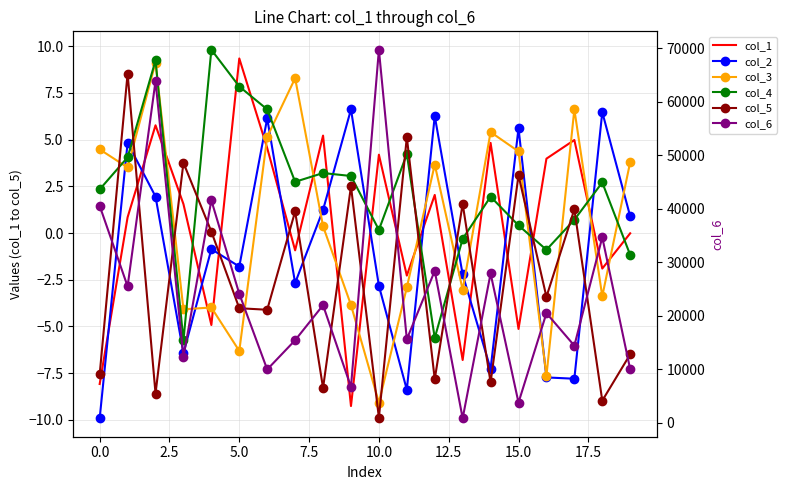

List the series in order of their peak value, lowest first.

col_2, col_5, col_3, col_1, col_4, col_6